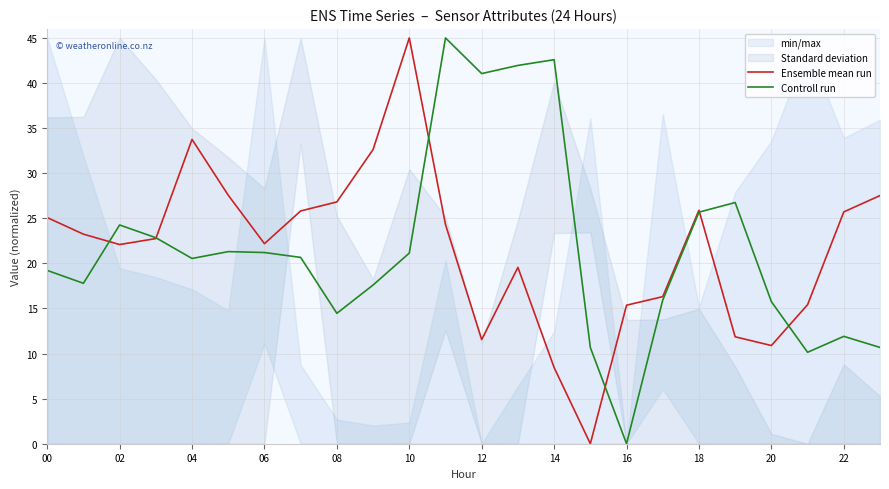

After their last crossing, which series has the higher values: Ensemble mean run or Controll run?

Ensemble mean run